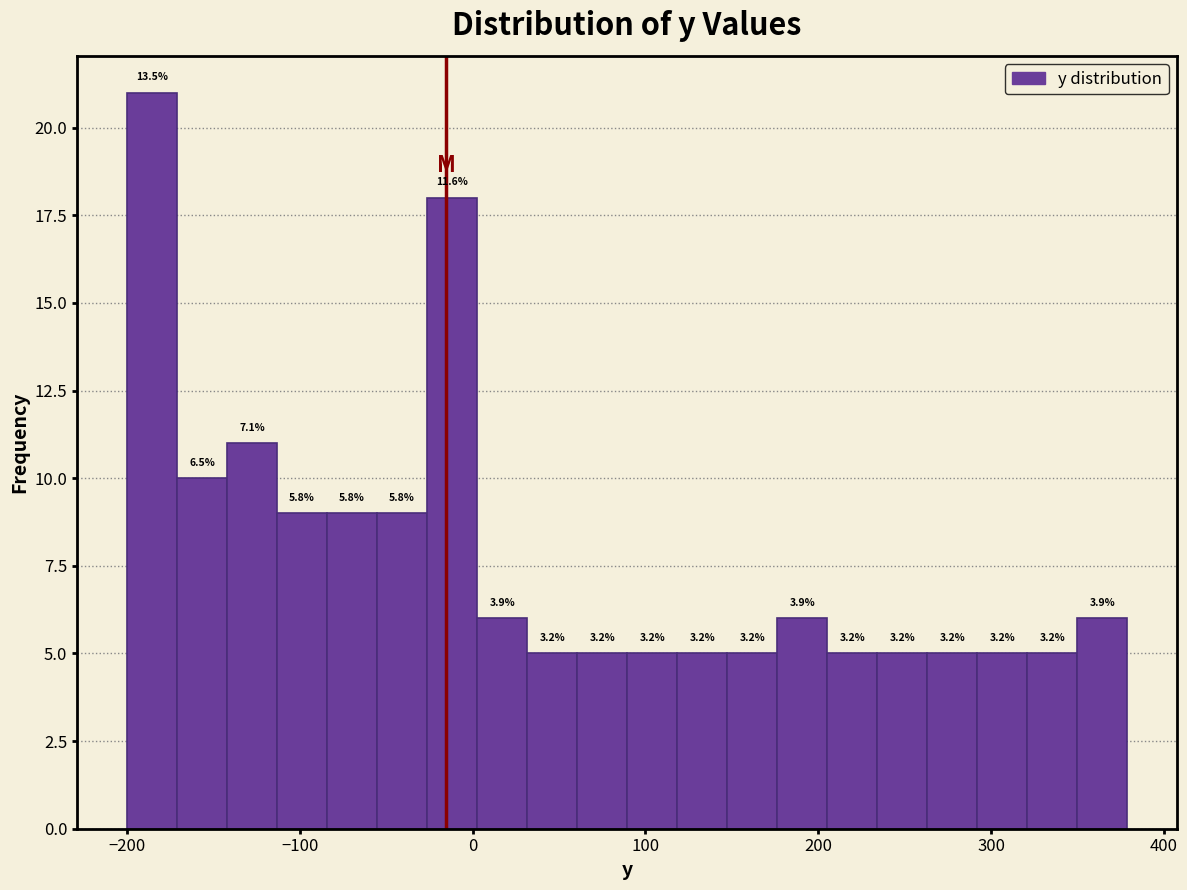

Read against the x-axis, roughly where is the centre of the tallest bar?

-190